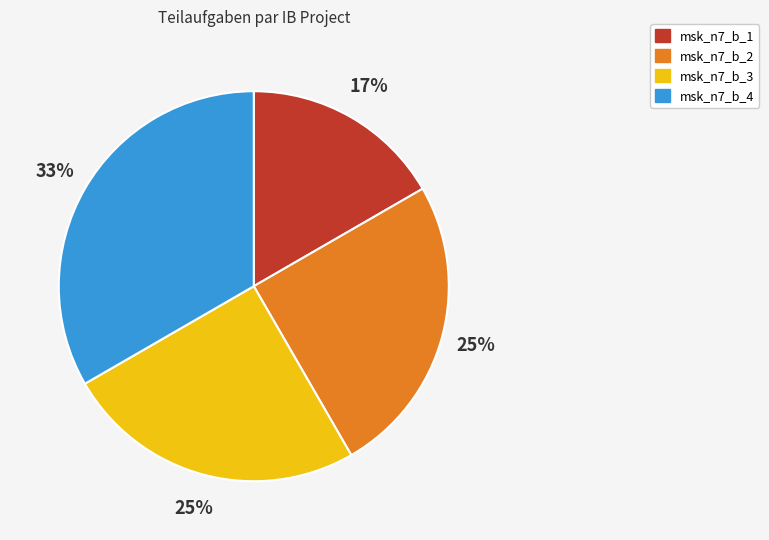

Does msk_n7_b_1 account for over 50% of the chart?

No